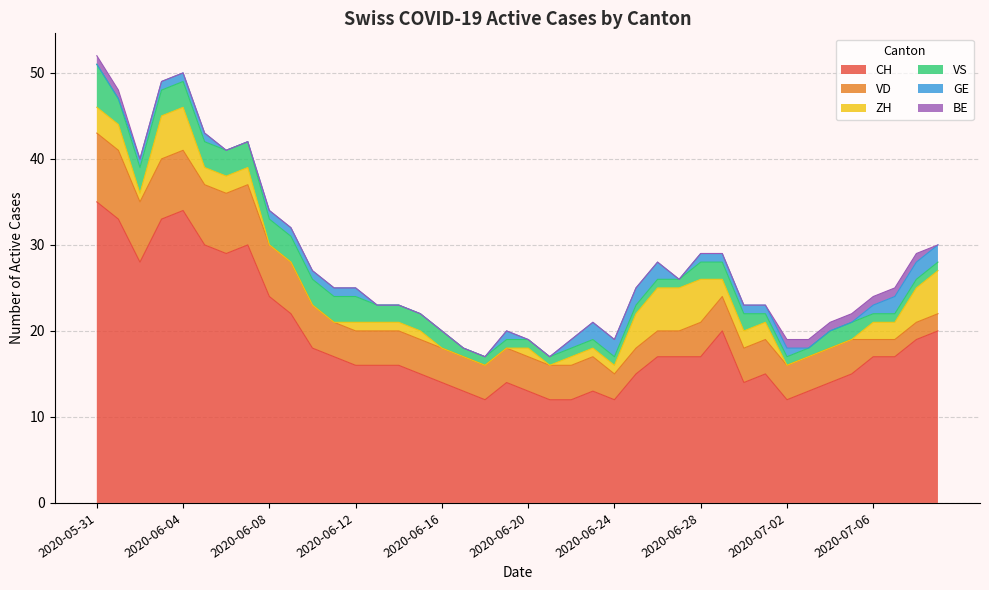

True or false: CH and GE cross at least once.

False